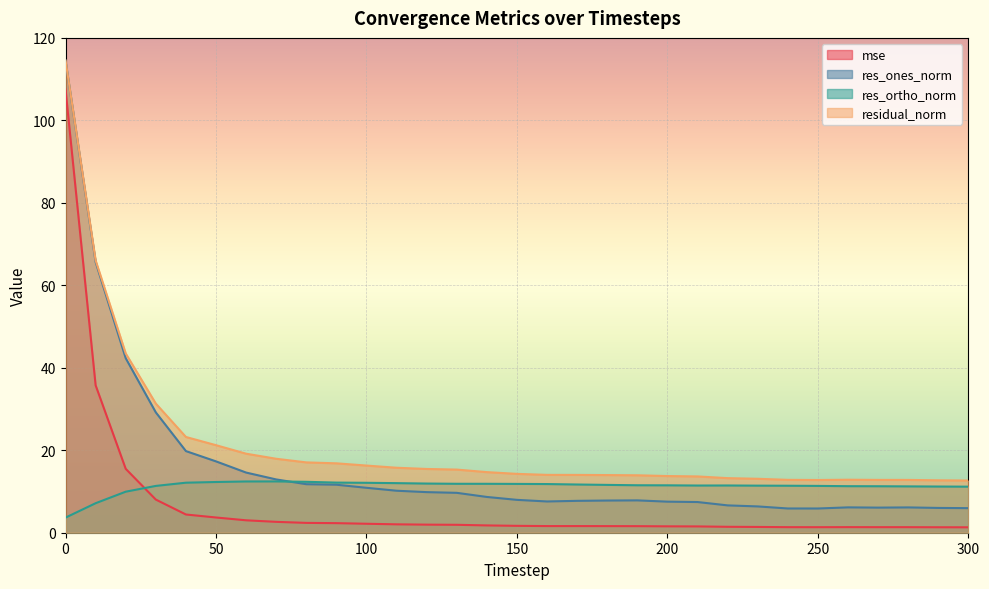

What is the value of the res_ortho_norm point at the 15th from the left?

11.9